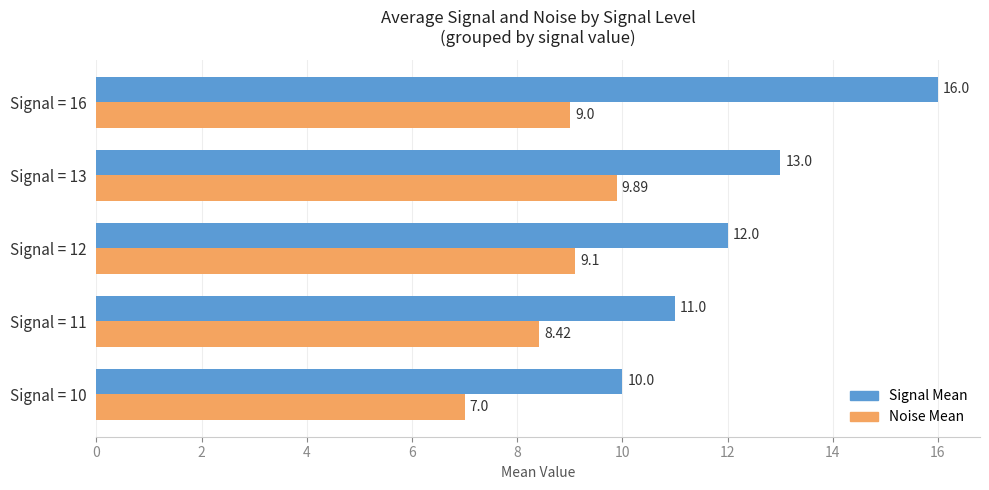

How many data points does each series have?

5